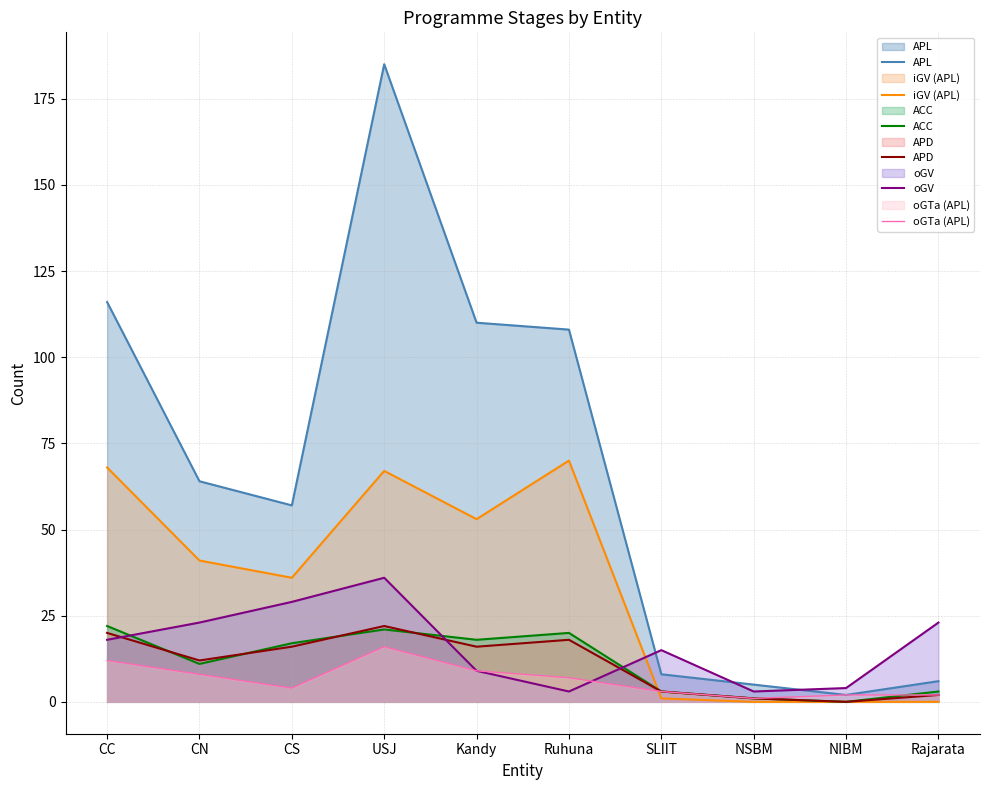

What is the difference between the highest and lowest values at Kandy?

101